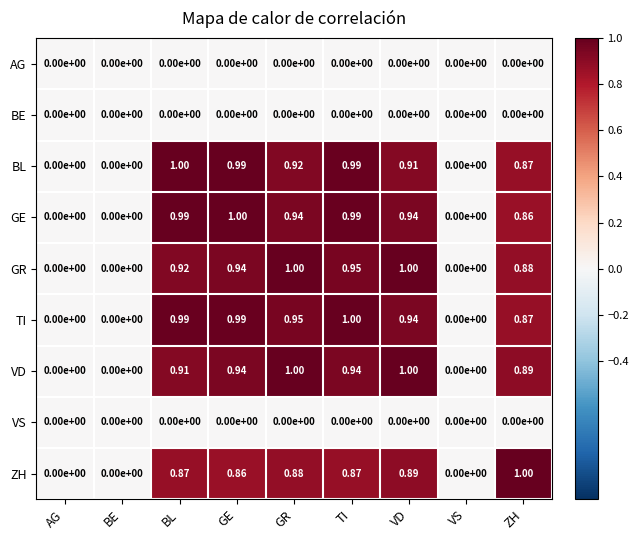

Is the value of GE at BL greater than the value of BE at VD?

Yes